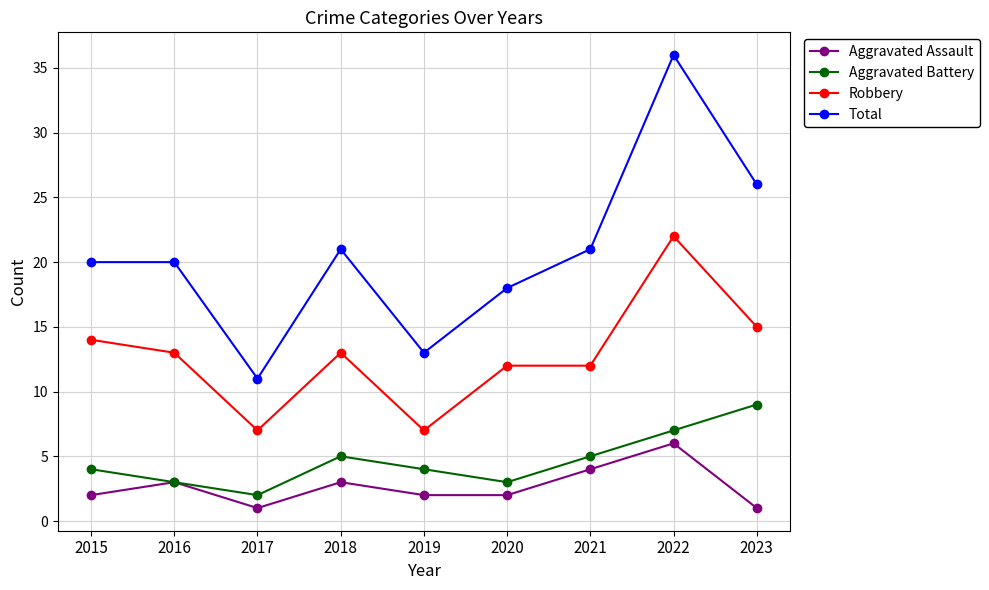

How many series are shown in this chart?

4